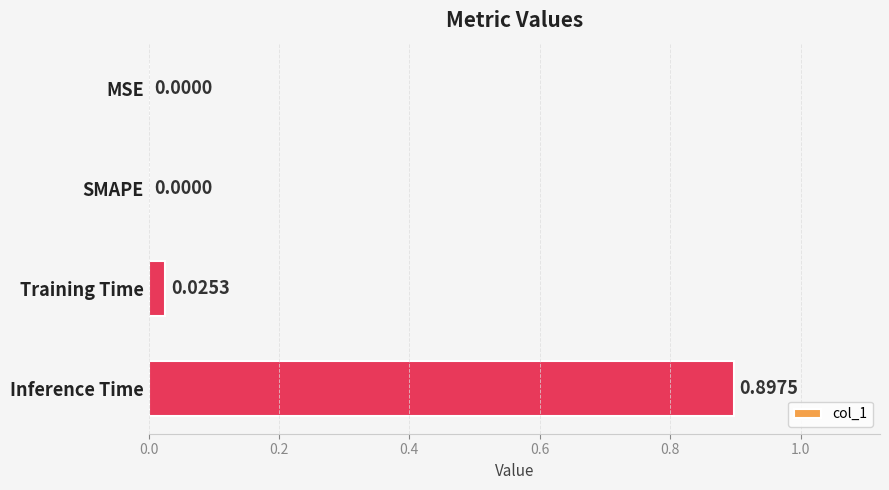

What is the change in value from Training Time to Inference Time?

+0.9